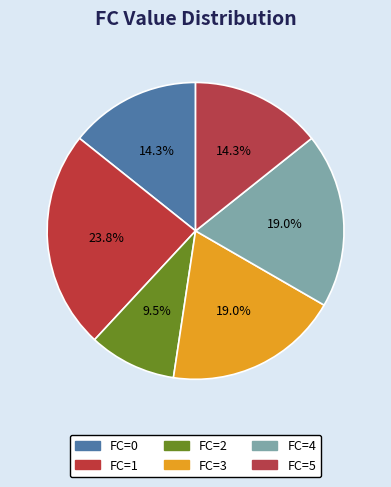

How many slices are in this pie chart?

6